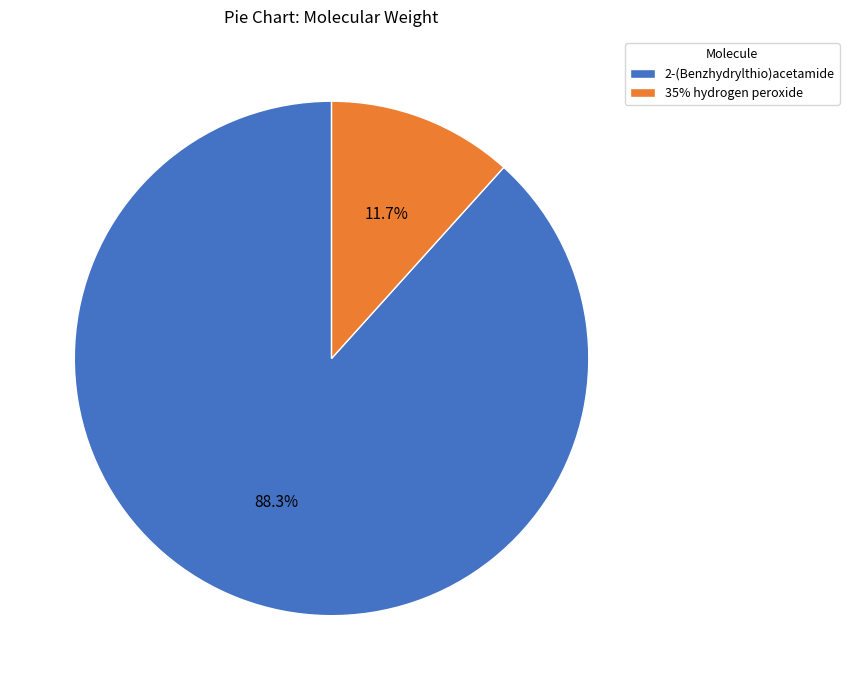

Which category accounts for the majority?

2-(Benzhydrylthio)acetamide